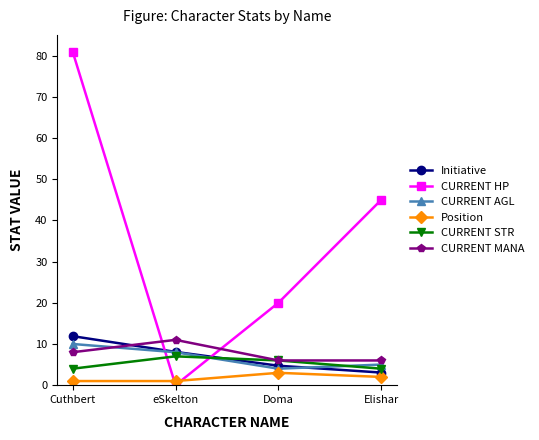

At how many categories does at least one series exceed 18?

3